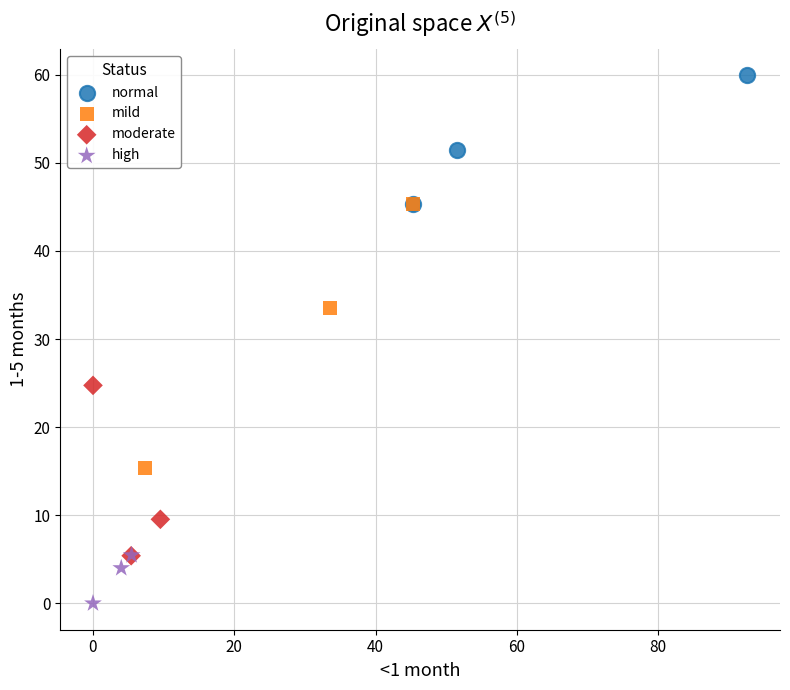

Which series has the largest Y range (max minus min)?

mild